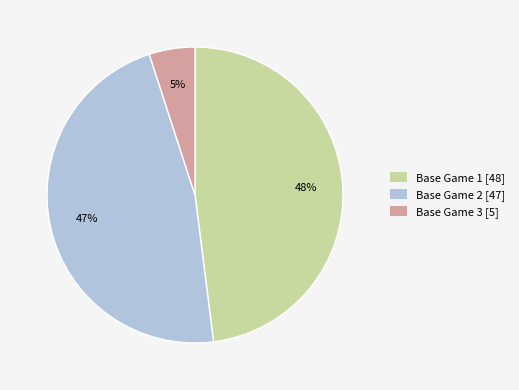

Do Base Game 1 and Base Game 2 together represent more than half of the pie?

Yes